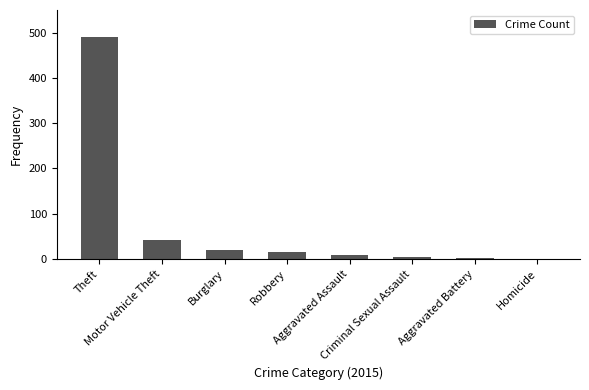

What is the greatest value displayed?

491